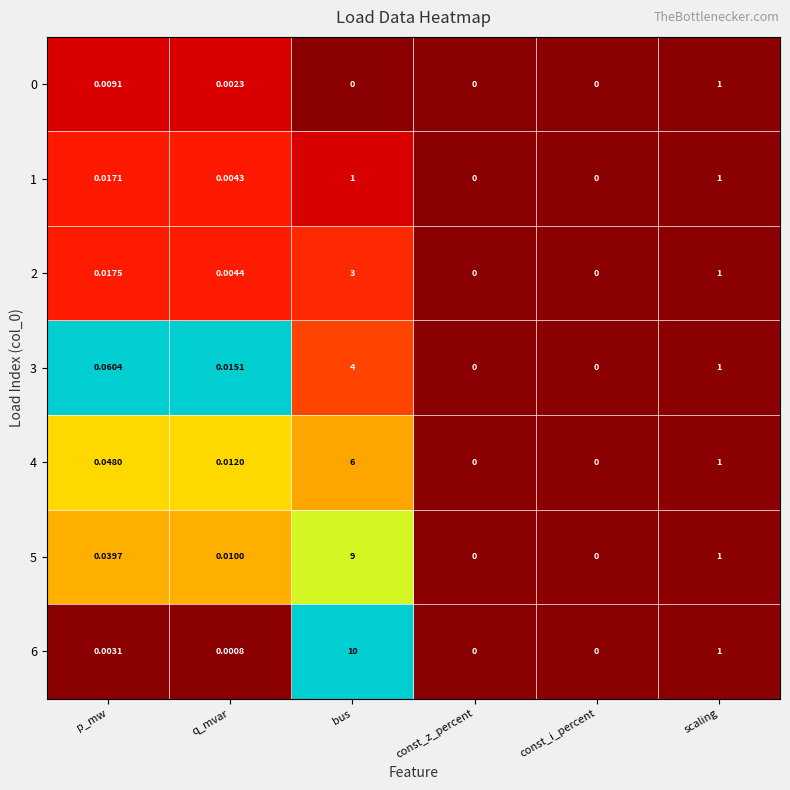

Which category has the highest value in the 0 series?

scaling